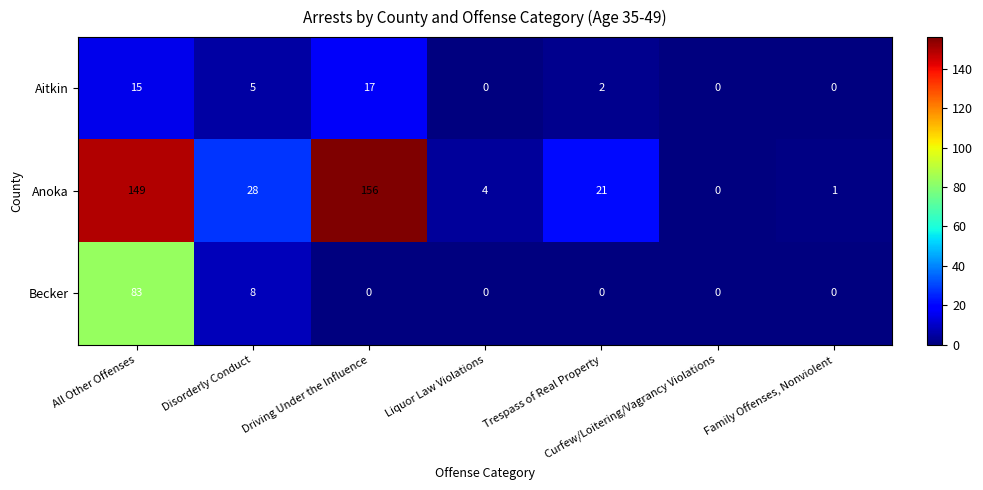

What is the sum of all Aitkin values?

39